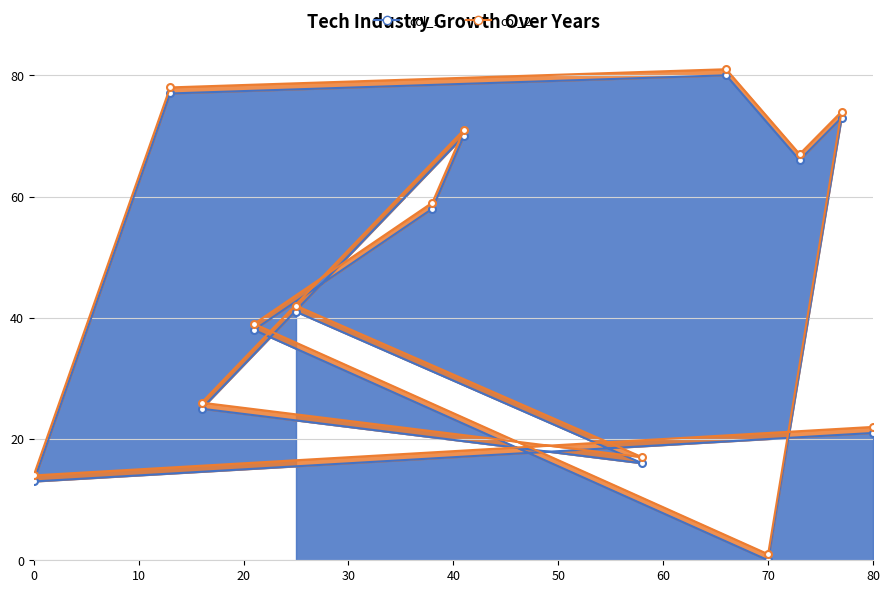

What is the change in value from 80 to 58?

-5